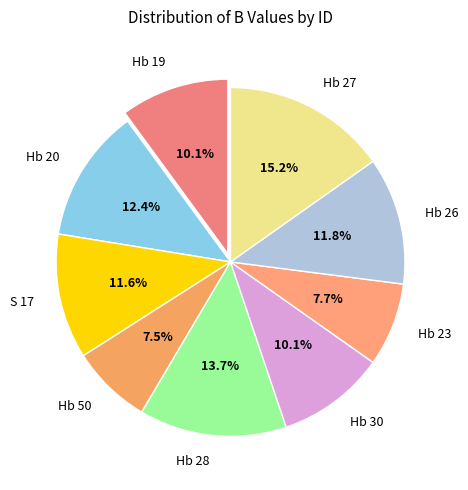

Is there any slice that represents more than half of the pie?

No